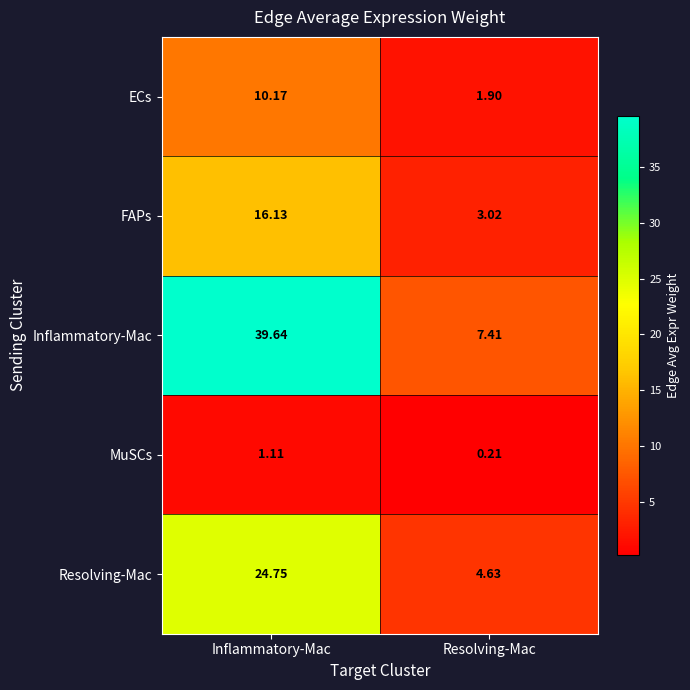

Which label corresponds to the largest value in the chart?

Inflammatory-Mac